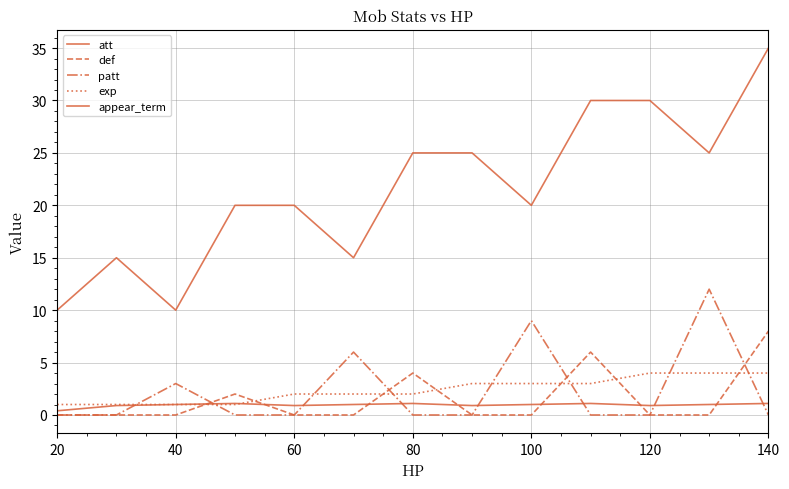

True or false: def and att cross at least once.

False